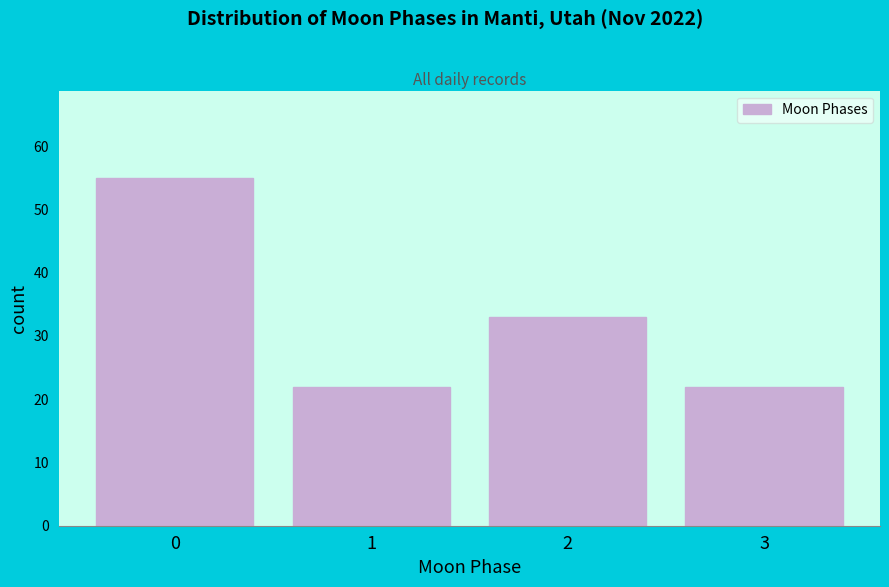

Reading left to right, list all the values displayed in this chart.

0=55	1=22	2=33	3=22